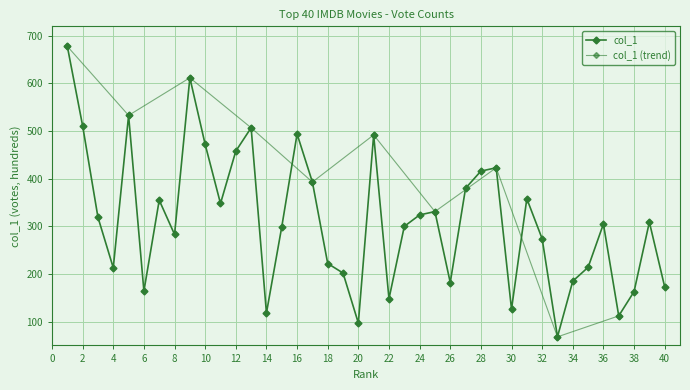

True or false: the data has more than 1 interior local peaks.

True